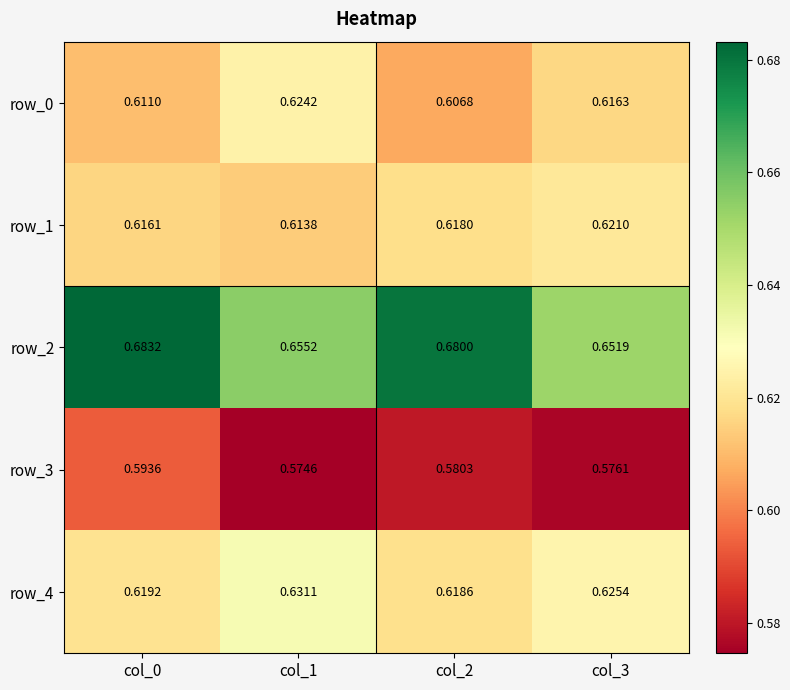

Which series has the largest total across all categories?

row_2